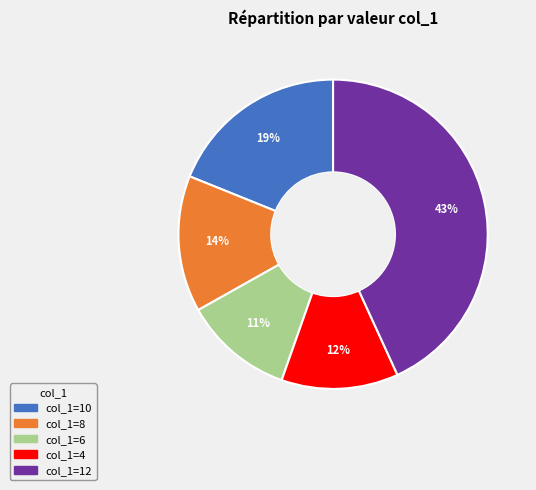

Combined, do col_1=12 and col_1=6 account for over 50%?

Yes